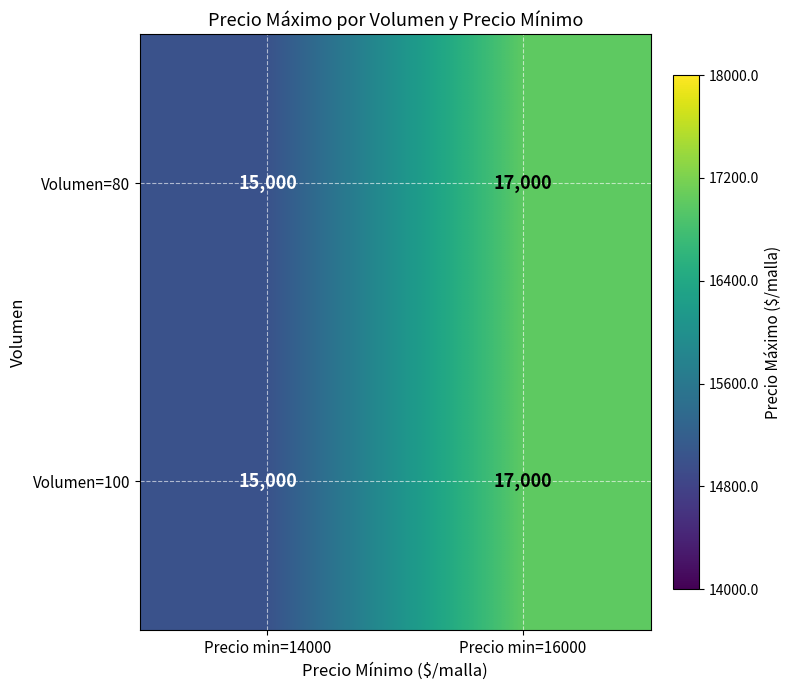

What is the total value across all series at Precio min=16000?

34000